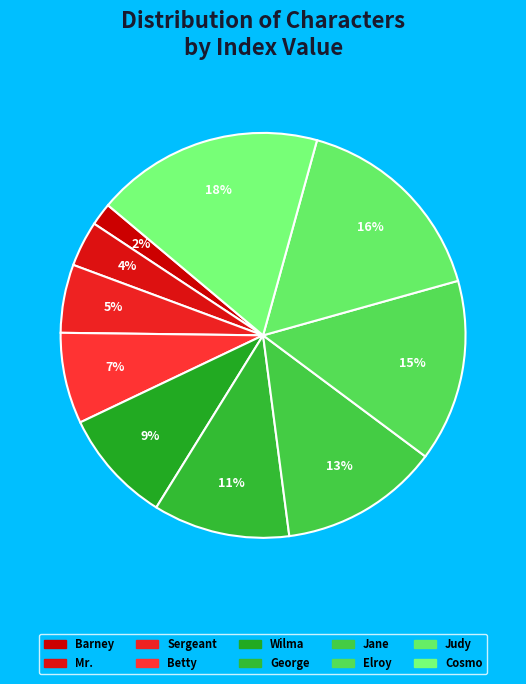

What is the largest slice in the pie chart?

Cosmo